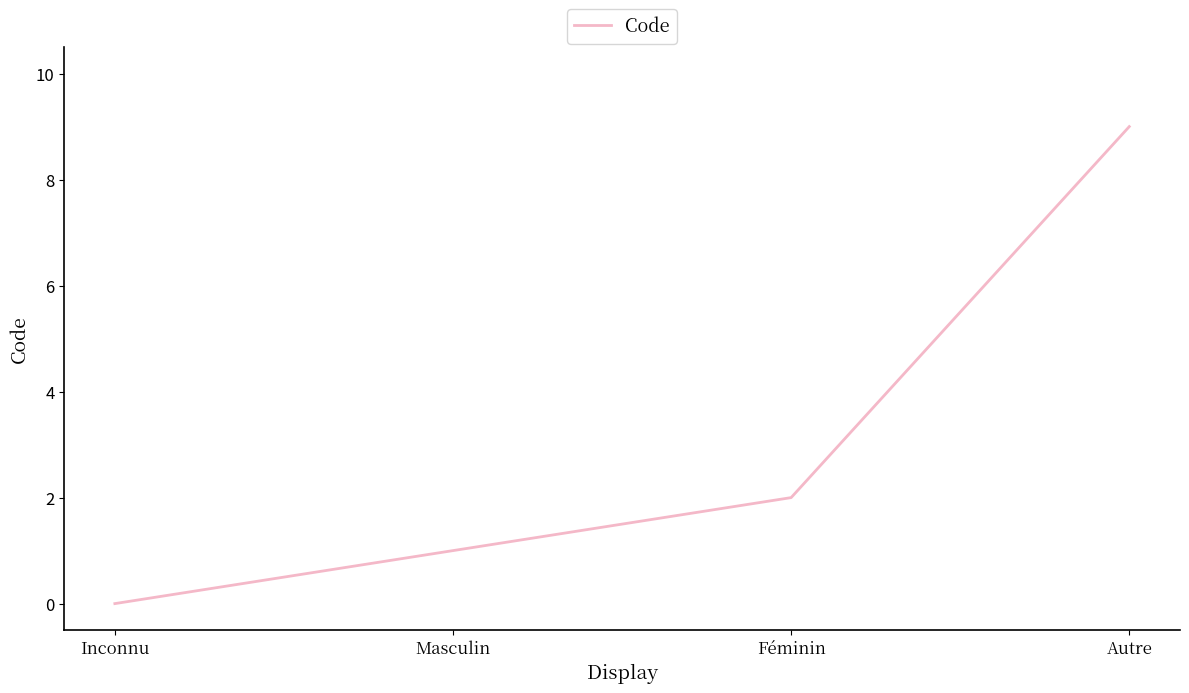

Reading left to right, transcribe all the data shown in this chart.

Inconnu=0	Masculin=1	Féminin=2	Autre=9